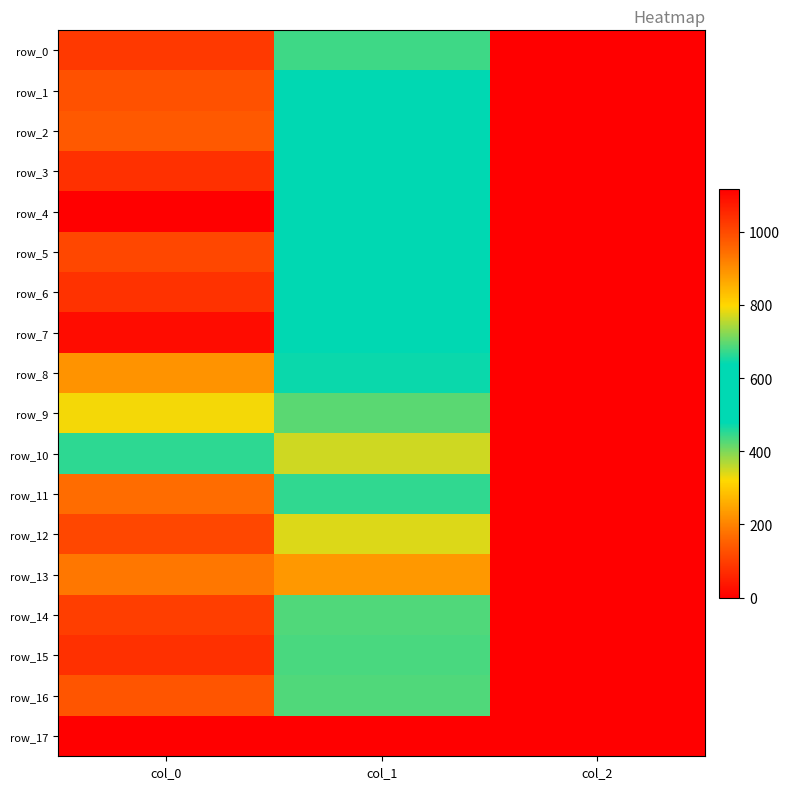

Is it true that row_4 equals 0.4 at col_2?

False